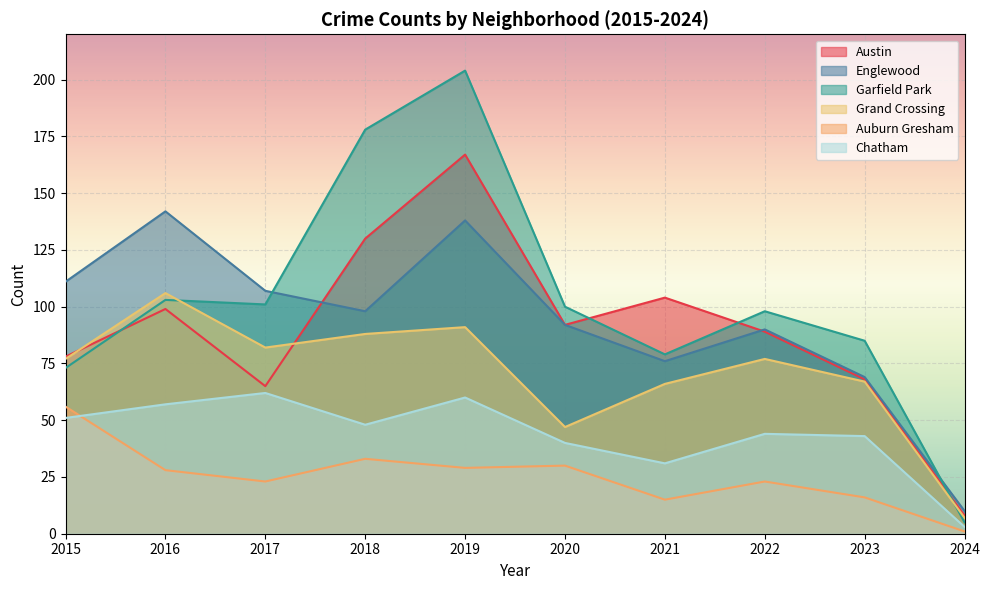

Where is Auburn Gresham nearest to the value 28?

2016